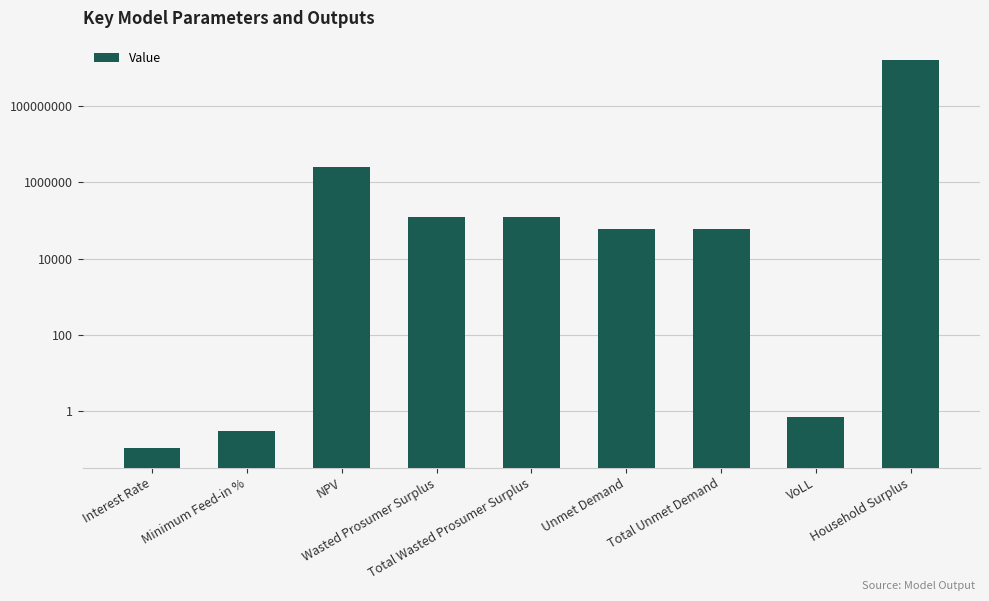

Does the chart contain stacked bars?

No